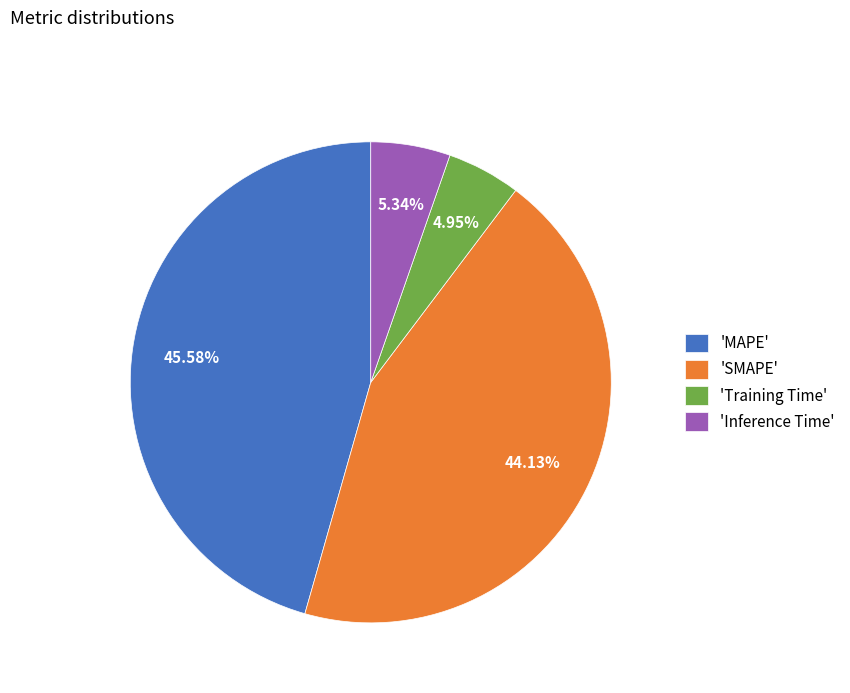

Combined, do 'Inference Time' and 'Training Time' account for over 50%?

No